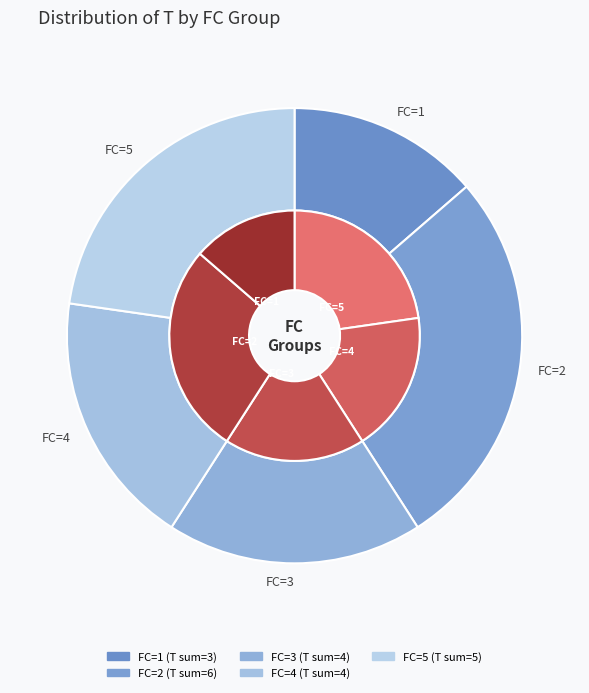

Rank the categories by value from lowest to highest.

1, 3, 4, 5, 2